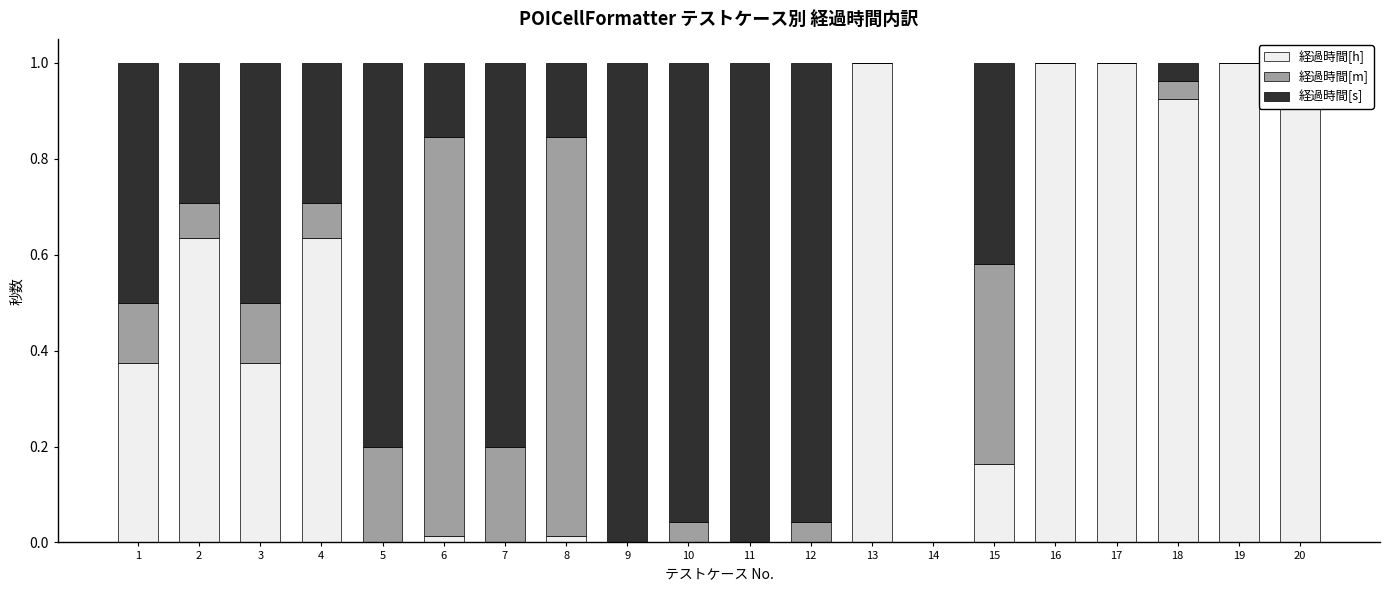

Is it true that 経過時間[h] equals -0.5 at 5?

False